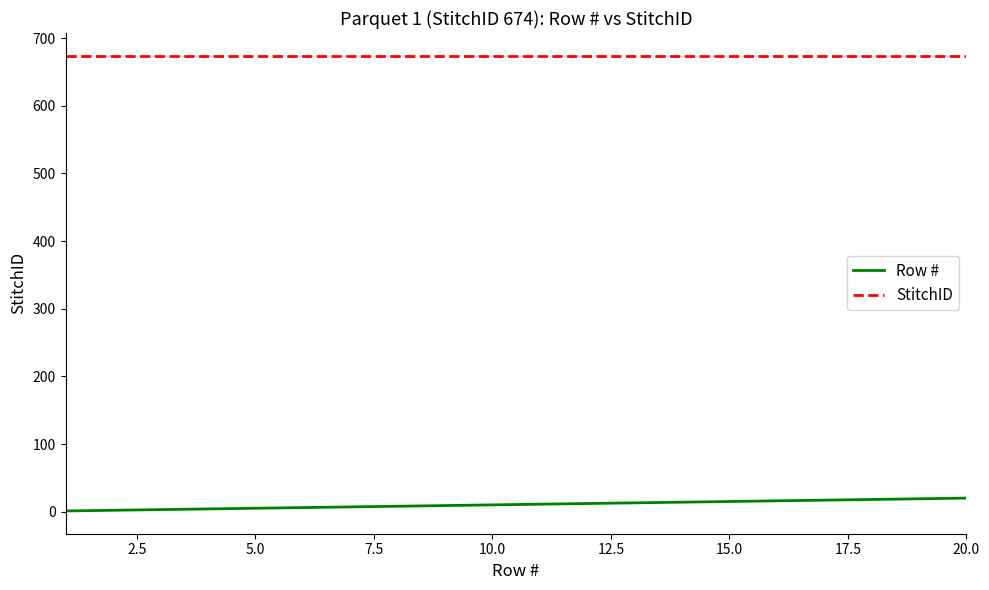

True or false: StitchID and Row # cross at least once.

False